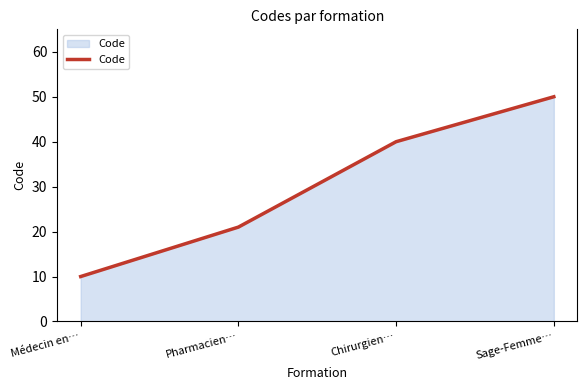

True or false: the data has more than 1 interior local peaks.

False